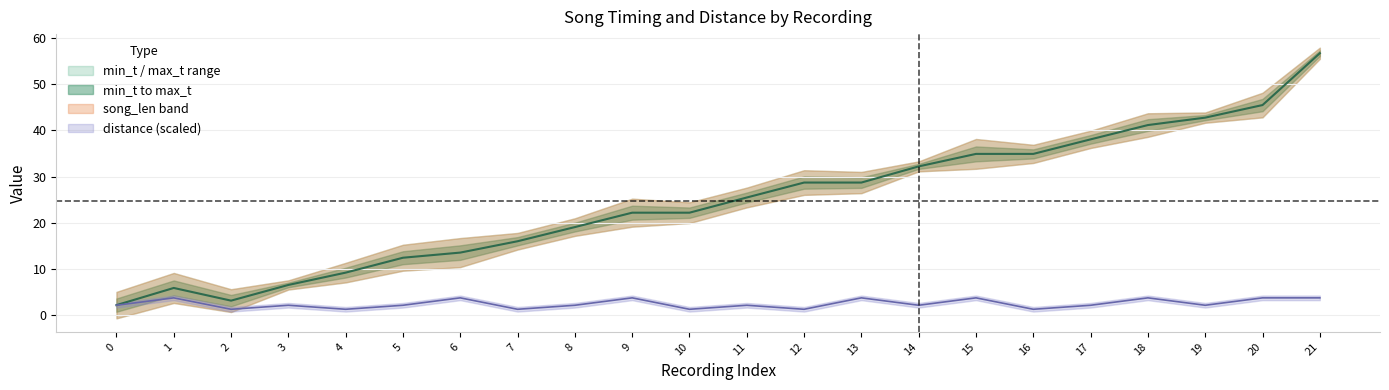

What is the greatest value displayed?

56.6